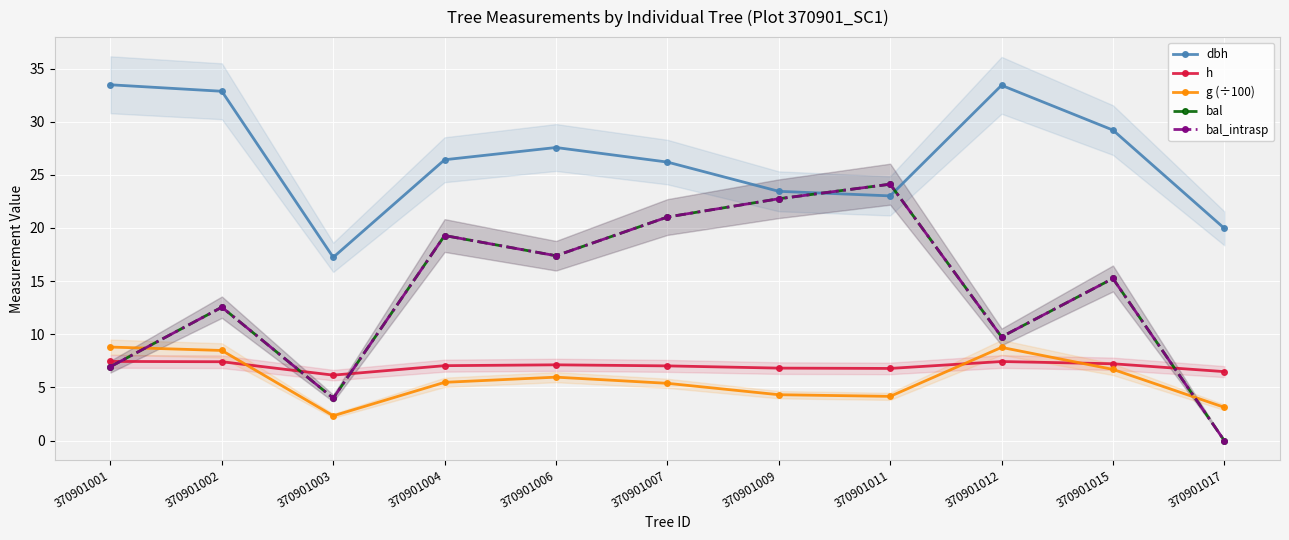

Where is the first local maximum for dbh?

370901006